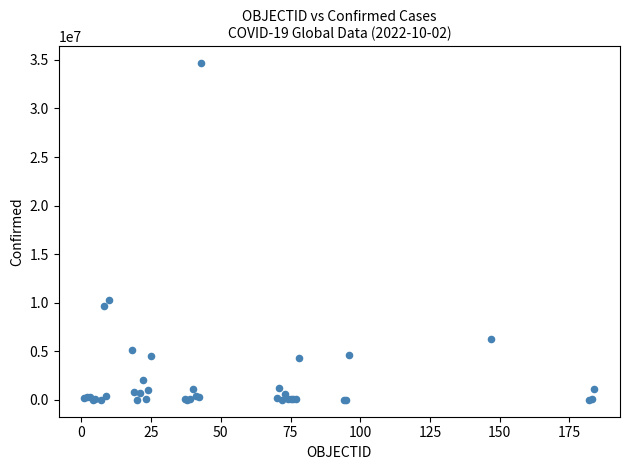

What Y value in the scatter plot is closest to 17340053?

10240631